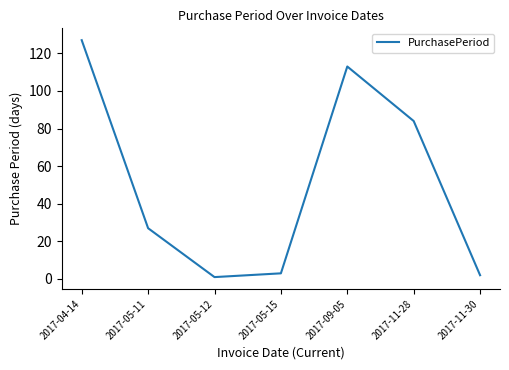

What is the average value?

51